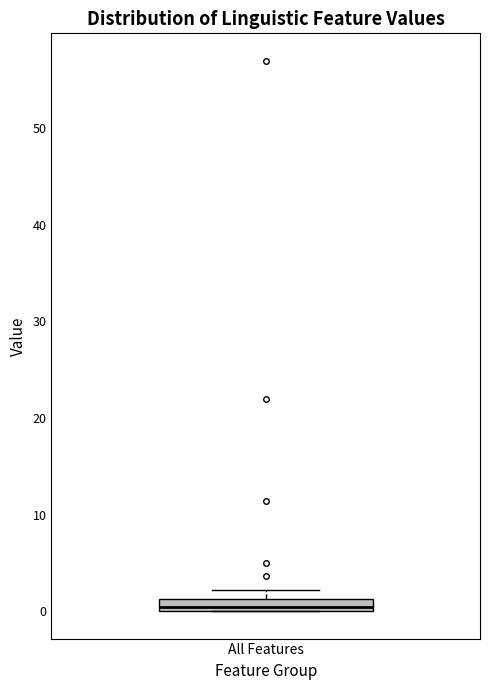

Where is the lower edge of the box for All Features on the y-axis? The values are not printed on the chart, so give them approximately, as read against the axis.

0